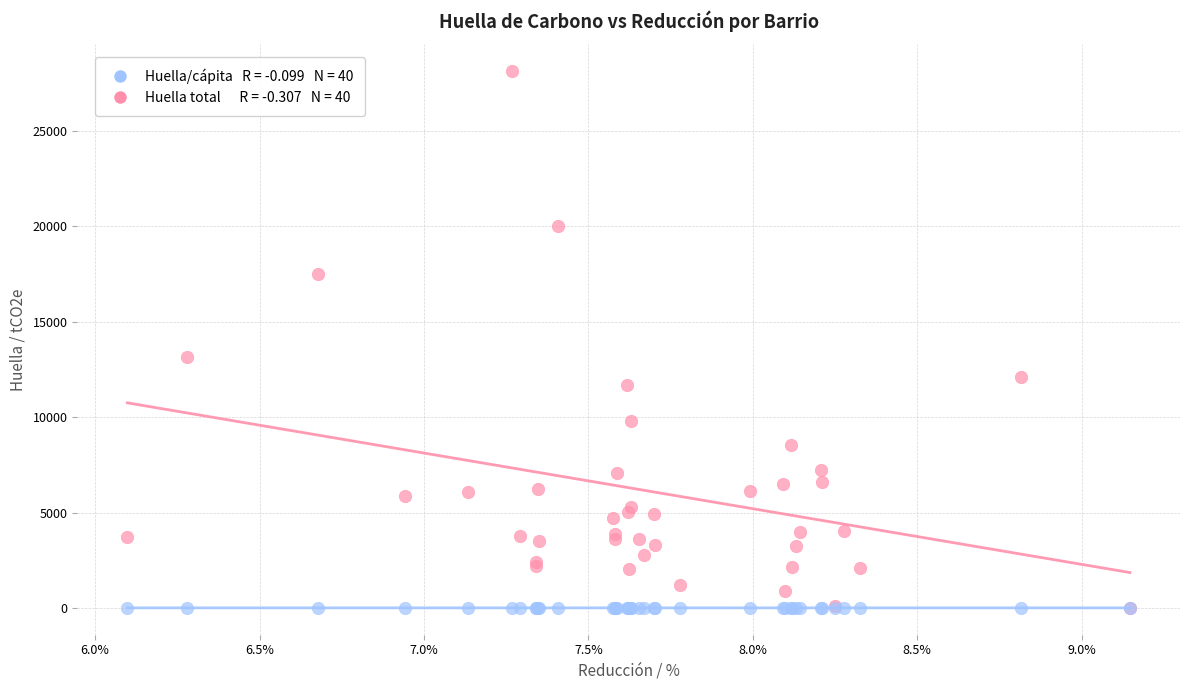

Across all series, what Y value is closest to 14066?

13151.0